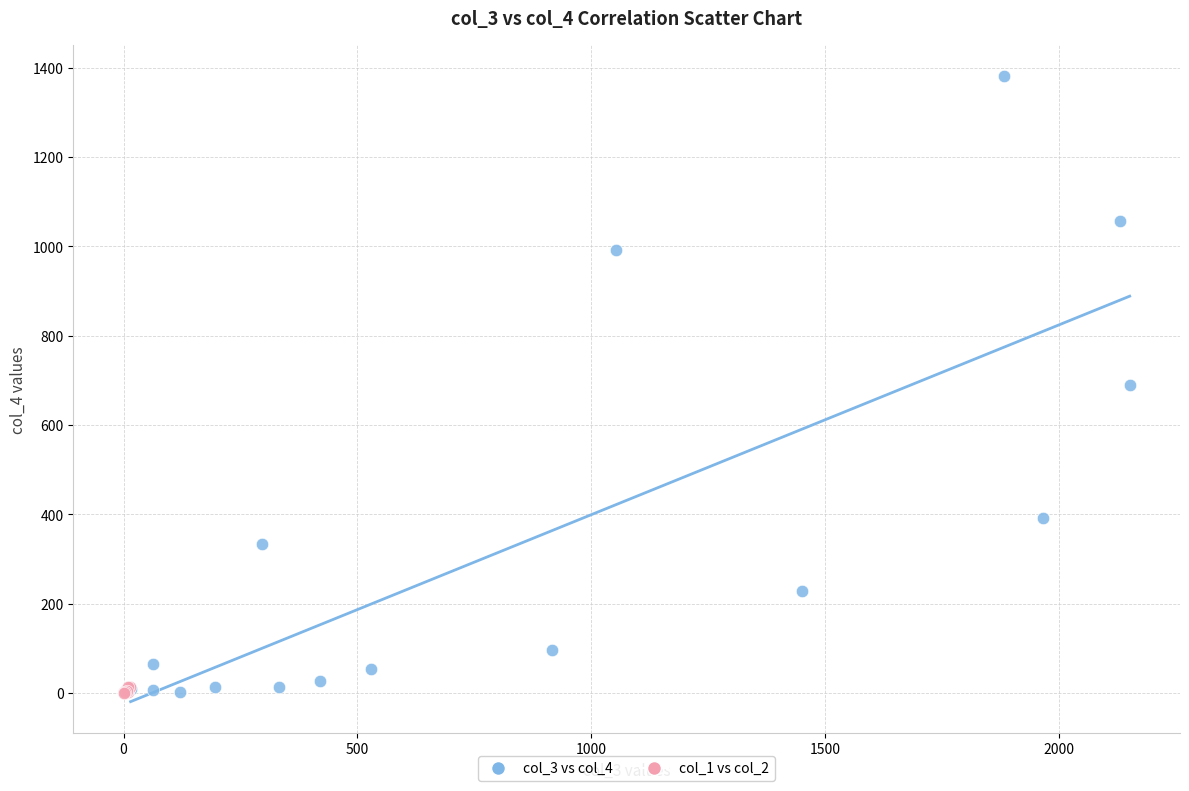

Which series contains the highest Y value?

col_3 vs col_4